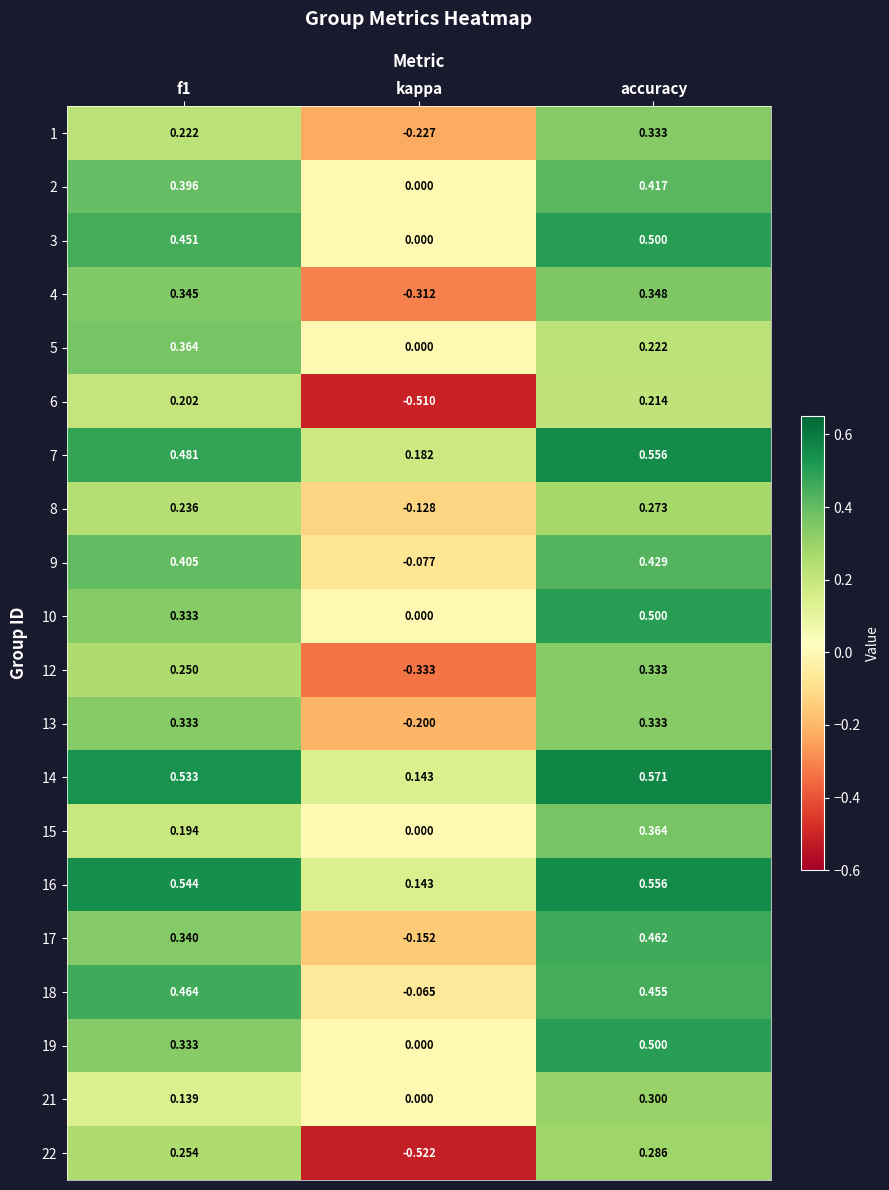

Which series has the largest total across all categories?

14